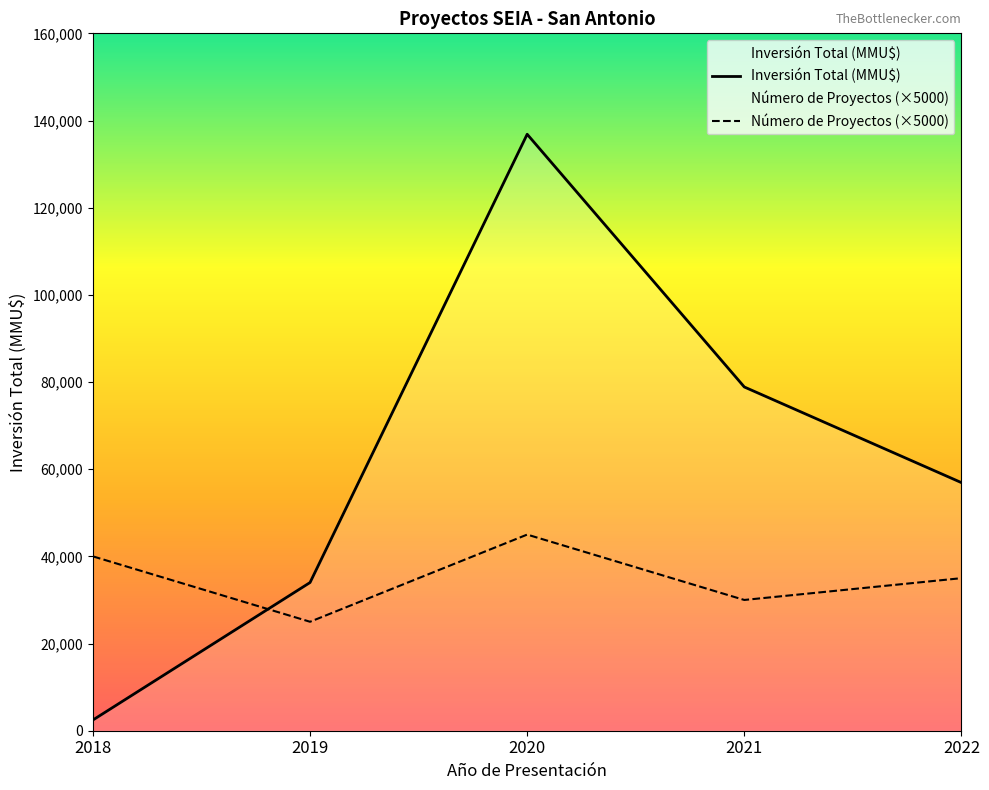

At which category is the sum across all series the highest?

2020